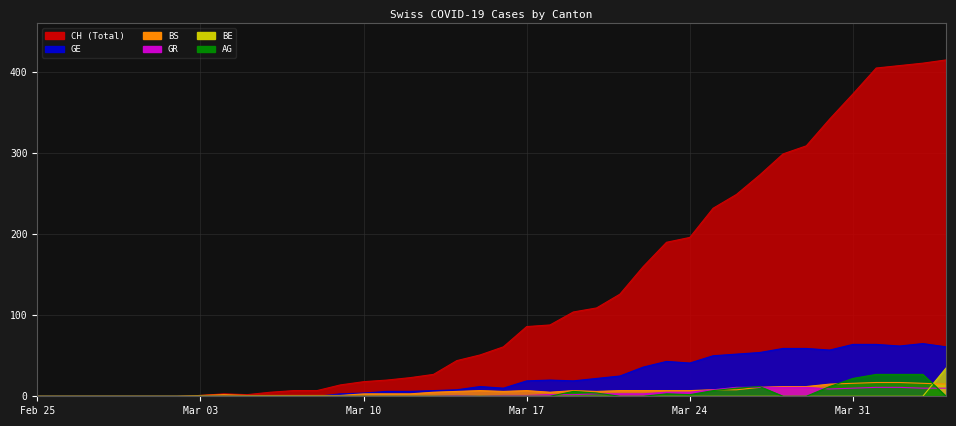

What is the average value of the CH series?

126